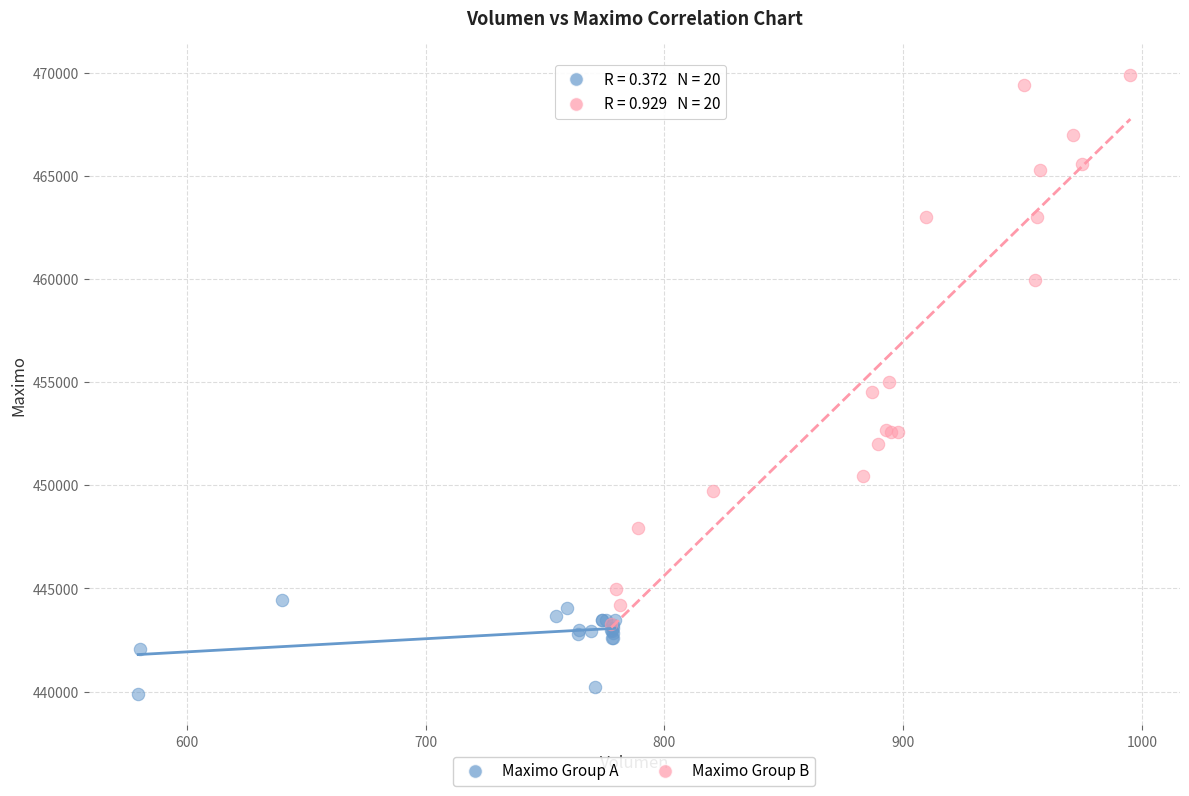

Which series contains the lowest Y value?

Maximo Group A